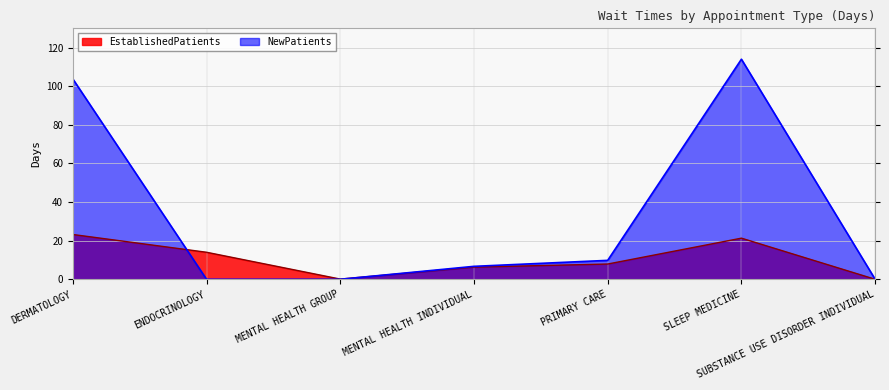

Where is NewPatients nearest to the value 57?

DERMATOLOGY